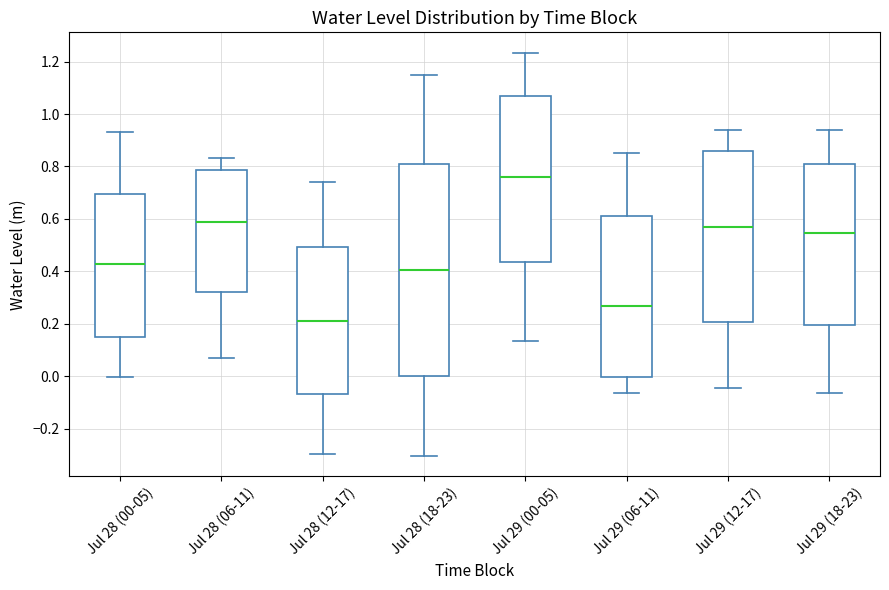

Comparing the boxes themselves (not the whiskers), which one is the tallest?

Jul 28 (18-23)